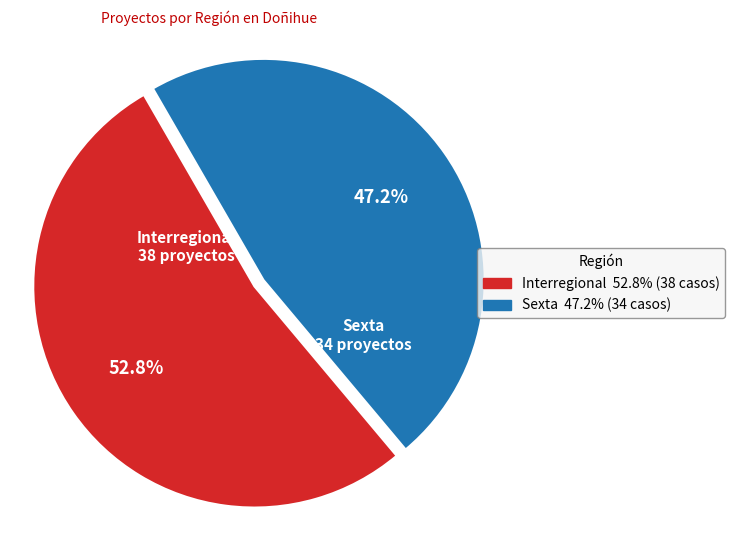

The Interregional slice represents 53% of the pie. True or false?

True